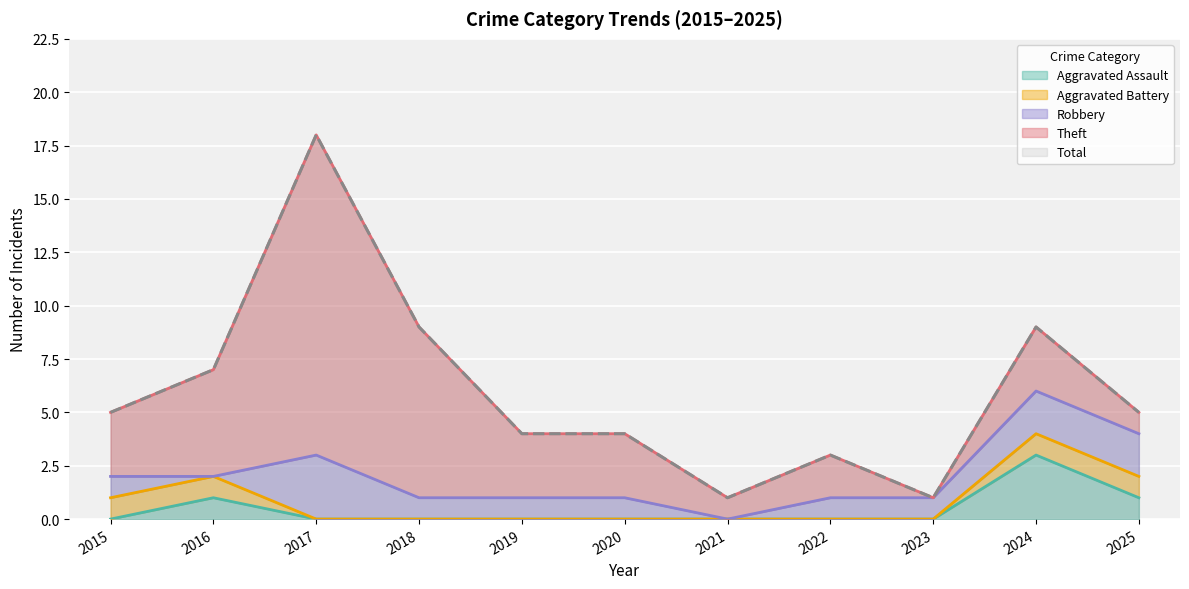

Between 2021 and 2024, which series saw the biggest shift?

Total